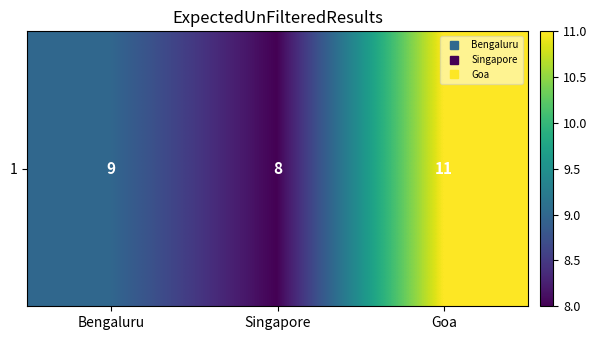

What is the change in value from Bengaluru to Singapore?

-1